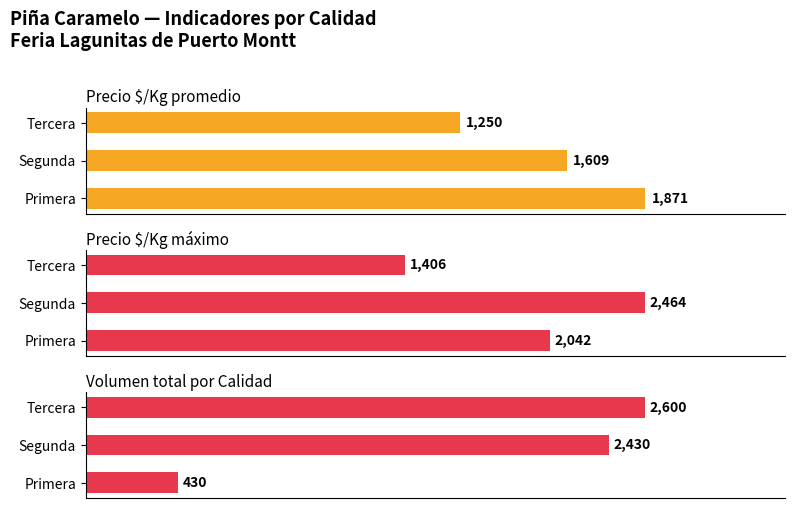

What is the label of the 3rd bar from the left?

Tercera